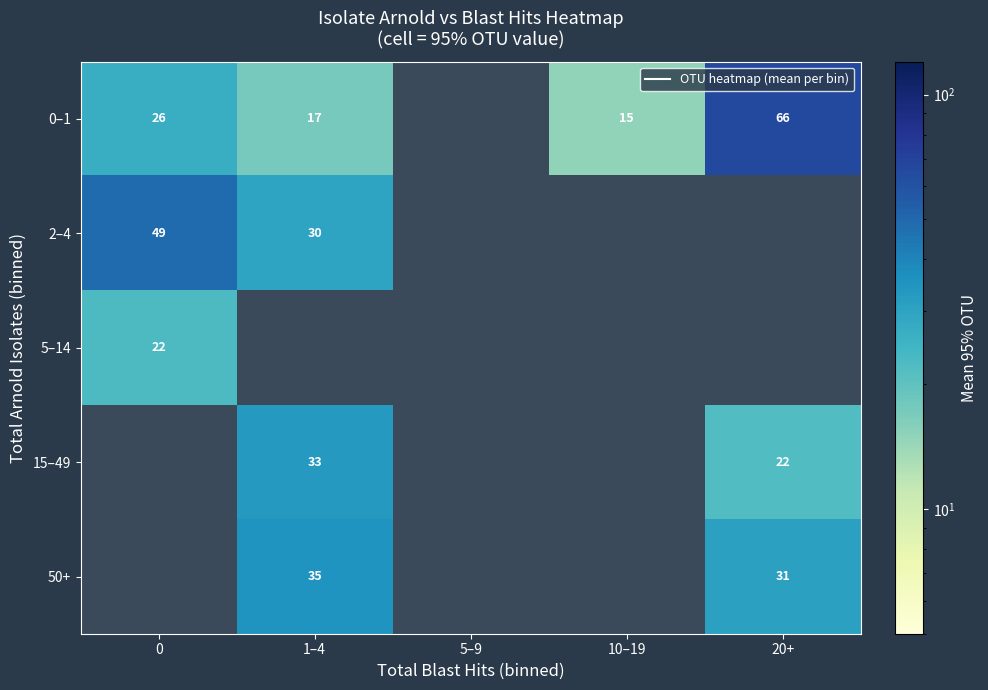

Which series has the widest spread of values?

0–1